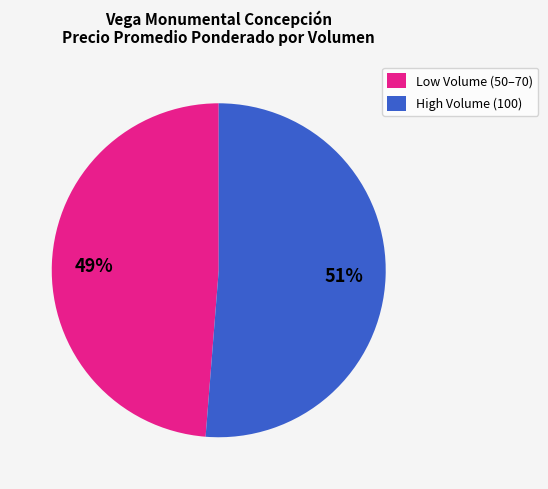

Combined, do High Volume (100) and Low Volume (50–70) account for over 50%?

Yes